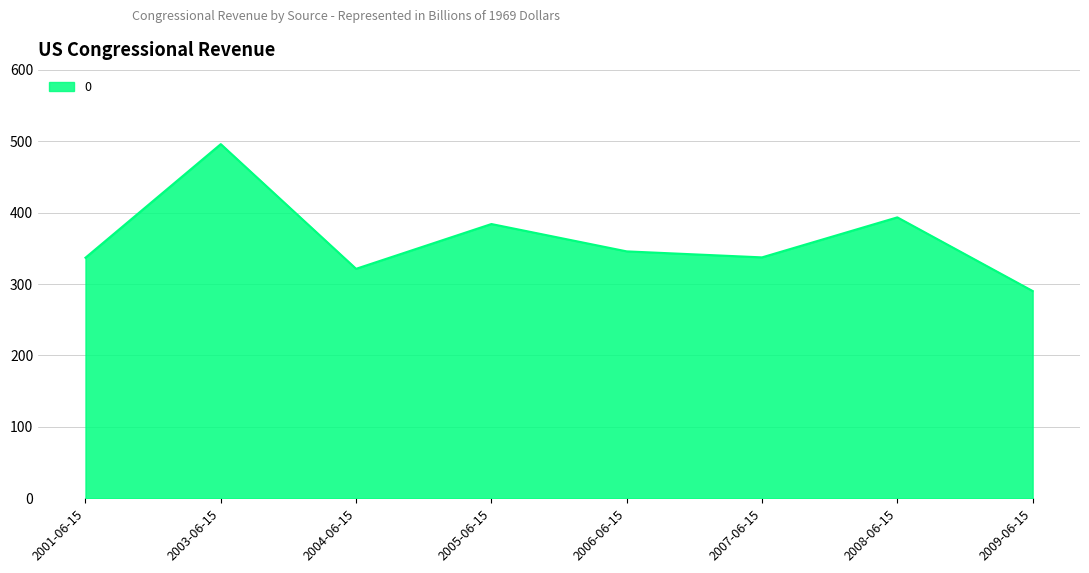

What is the change in value from 2003-06-15 to 2004-06-15?

-174.6